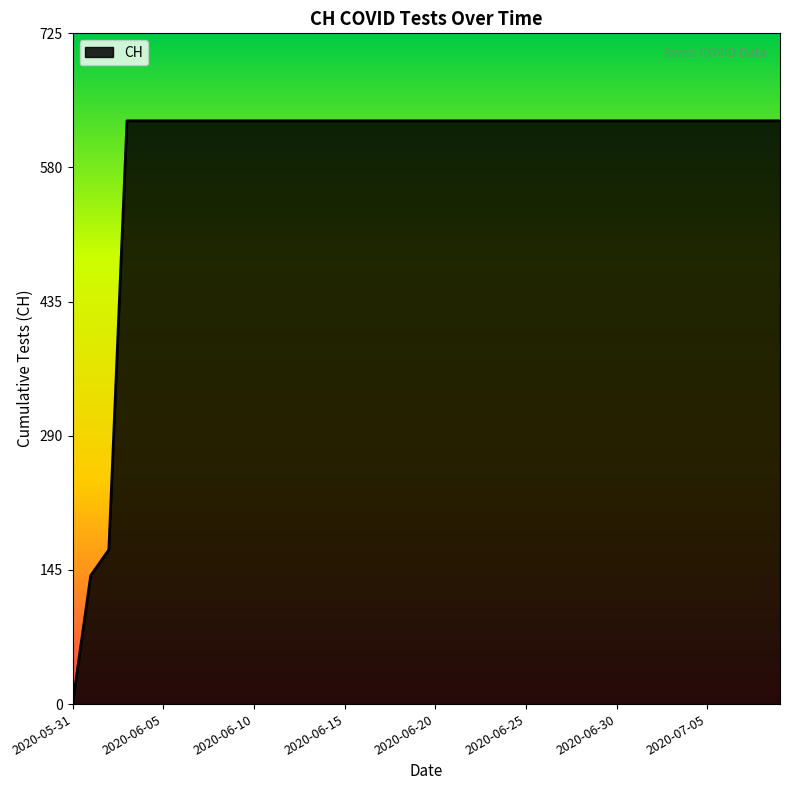

Reading right to left, list all the values displayed in this chart.

631	631	631	631	631	631	631	631	631	631	631	631	631	631	631	631	631	631	631	631	631	631	631	631	631	631	631	631	631	631	631	631	631	631	631	631	631	167	139	0